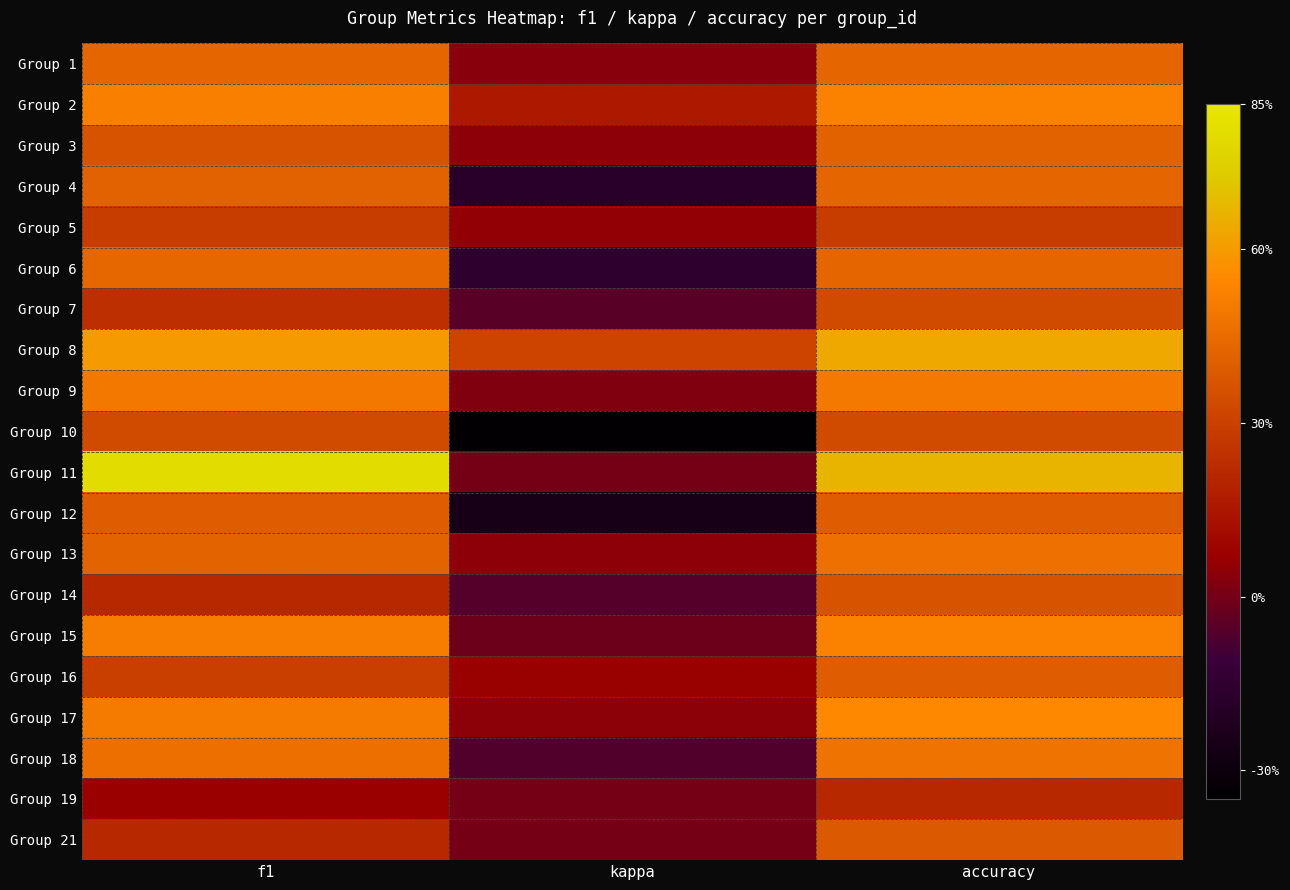

Which has a higher value, kappa or accuracy?

accuracy